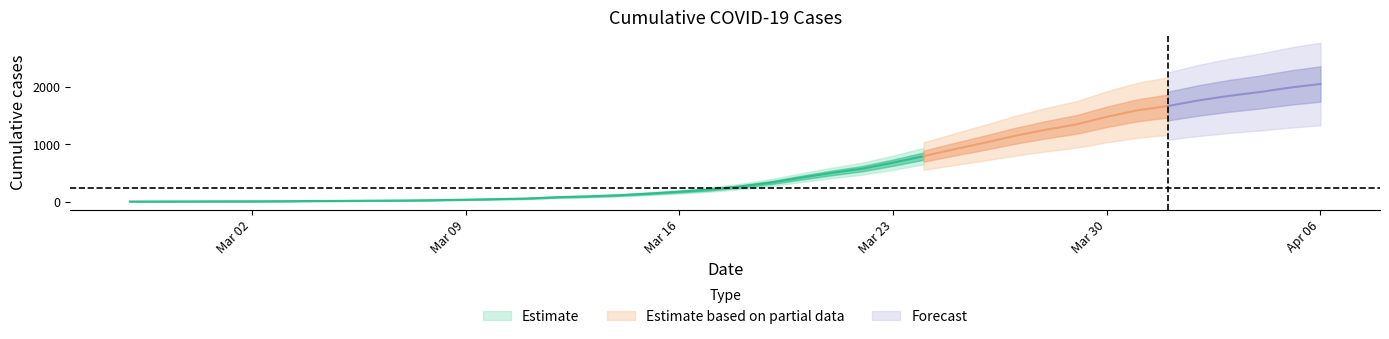

At which category does the chart reach its peak across all series?

2020-04-06